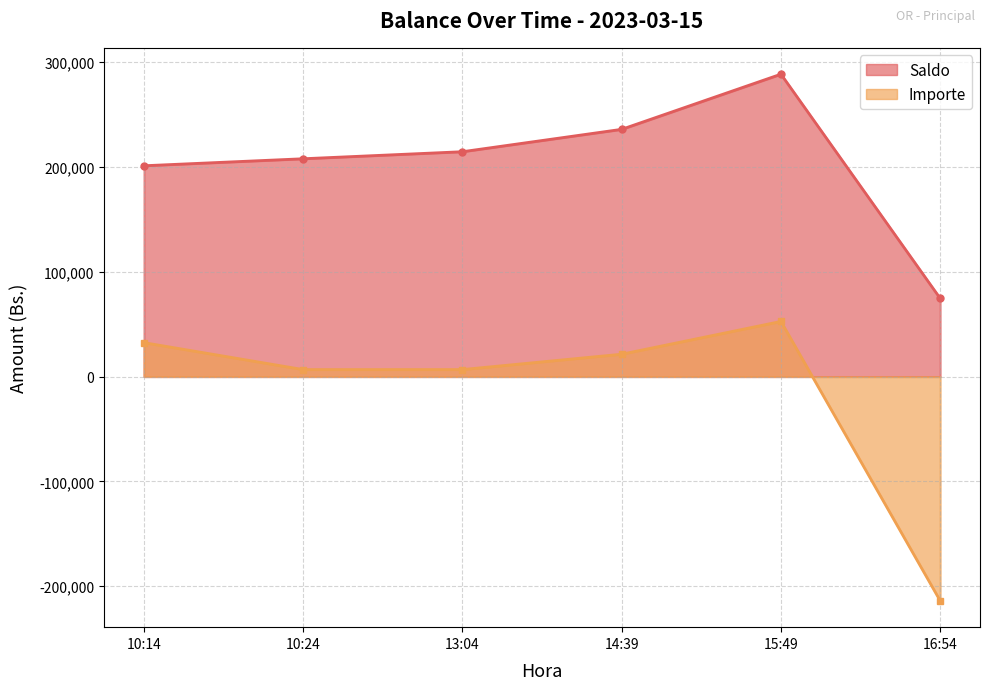

What is the label of the 4th point from the right?

13:04